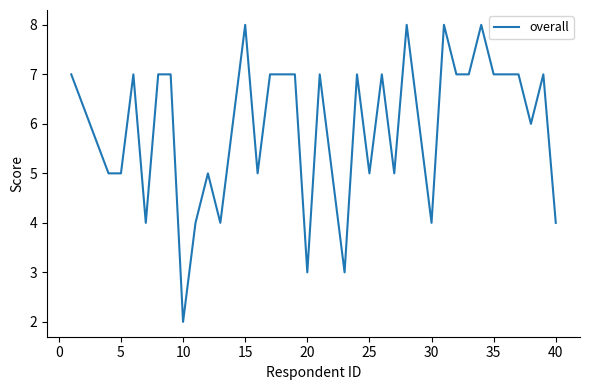

What is the maximum value shown in the chart?

8